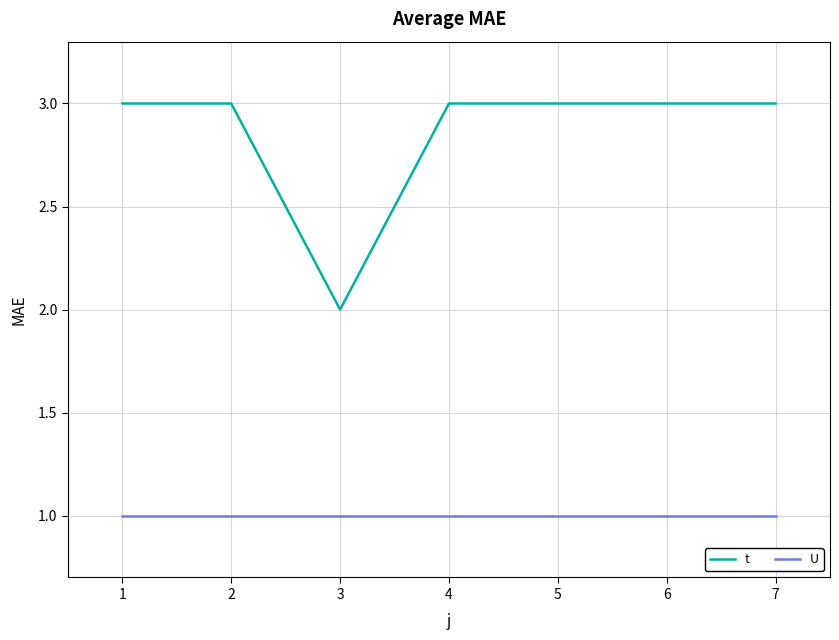

What are all the series names shown in the legend?

t, U